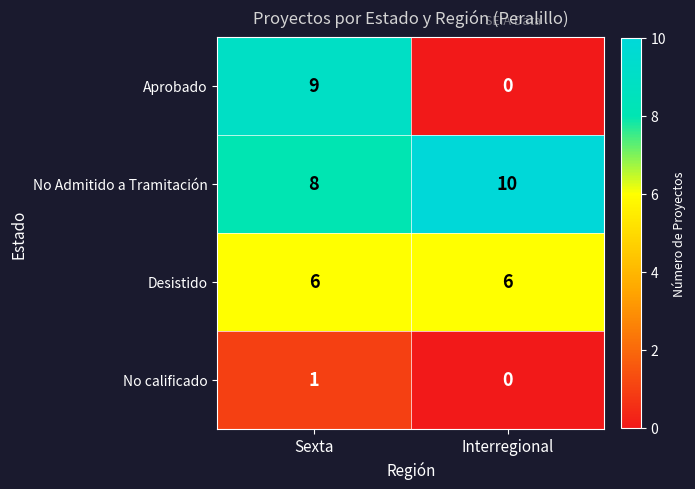

What is the greatest value displayed?

10